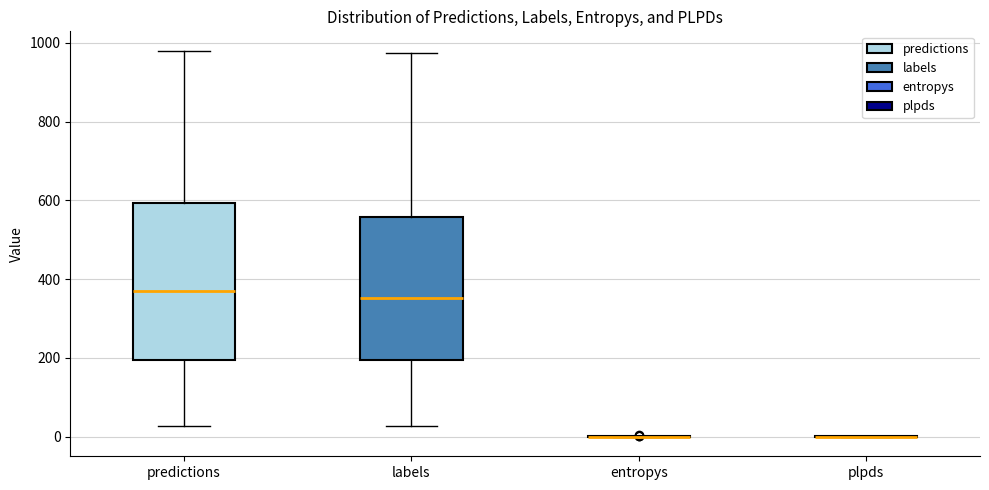

Reading left to right, transcribe this box plot: for each box, give where its median line is, the range the box spans, and where its two whiskers end, as read against the y-axis. The values are not printed on the chart, so give them approximately, as read against the axis.

predictions: median 360, box 200 to 600, whiskers 20 to 980
labels: median 360, box 200 to 560, whiskers 20 to 980
entropys: box collapsed to a line at 0, whiskers 0 to 0
plpds: box collapsed to a line at 0, whiskers 0 to 0